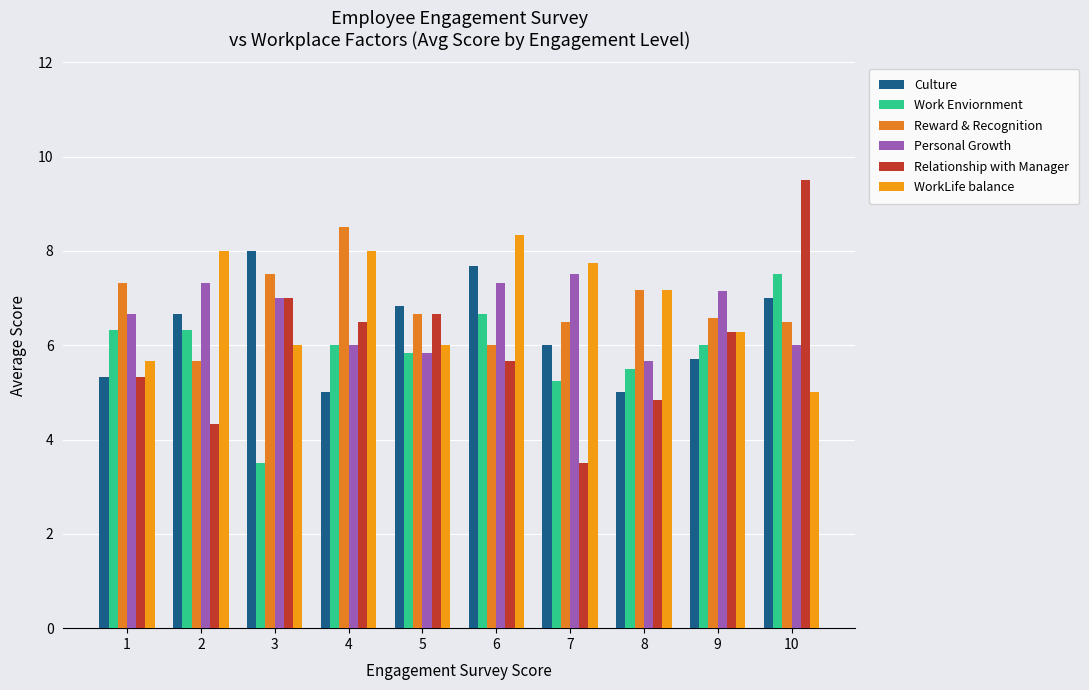

What is the difference between the maximum and minimum values in the WorkLife balance series?

3.3